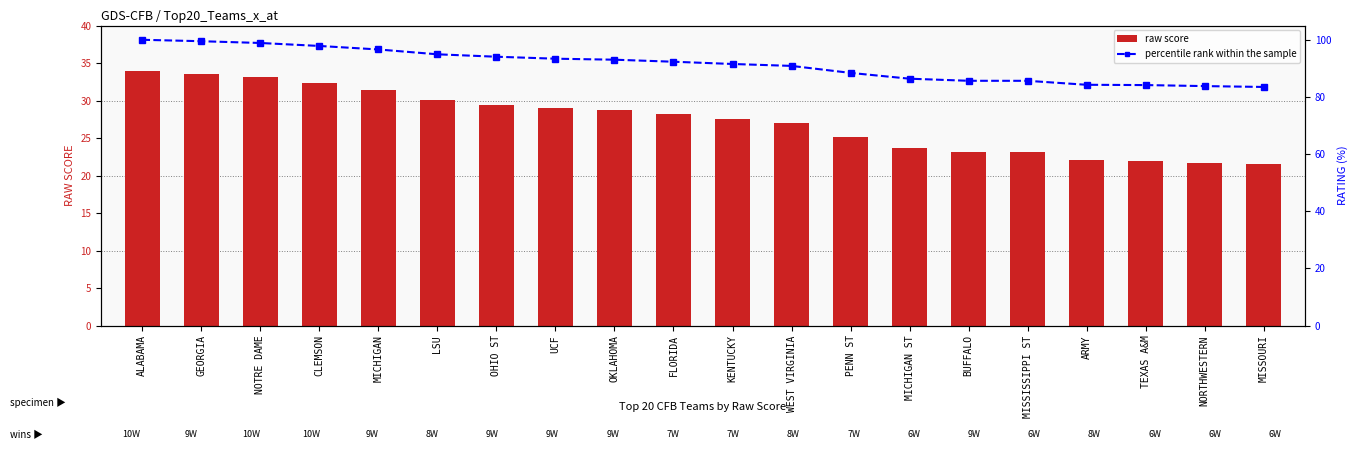

Which series changed the most between UCF and BUFFALO?

percentile rank within the sample